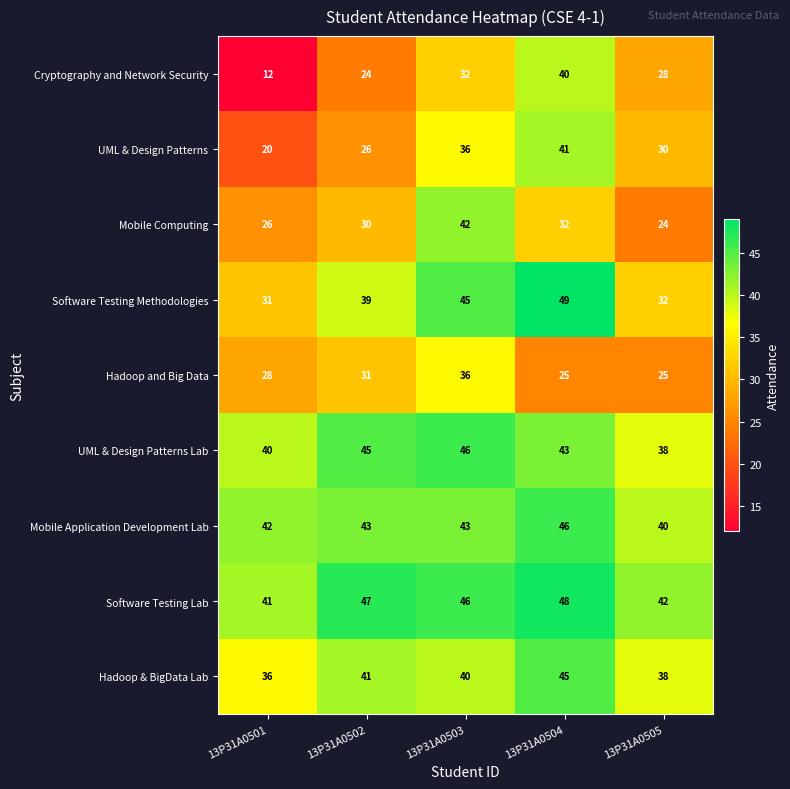

Which series changed the most between 13P31A0501 and 13P31A0504?

Cryptography and Network Security